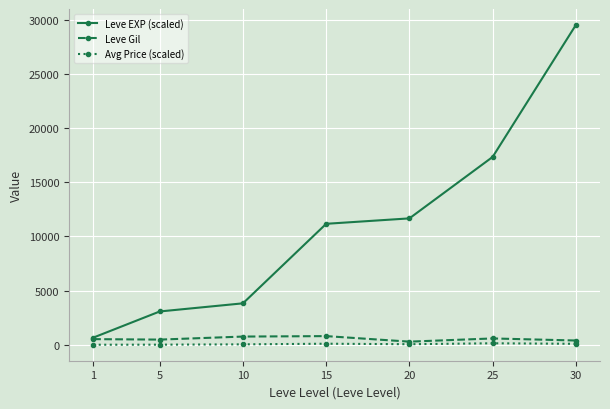

What is the spread (max minus min) of values at 5?

3061.7